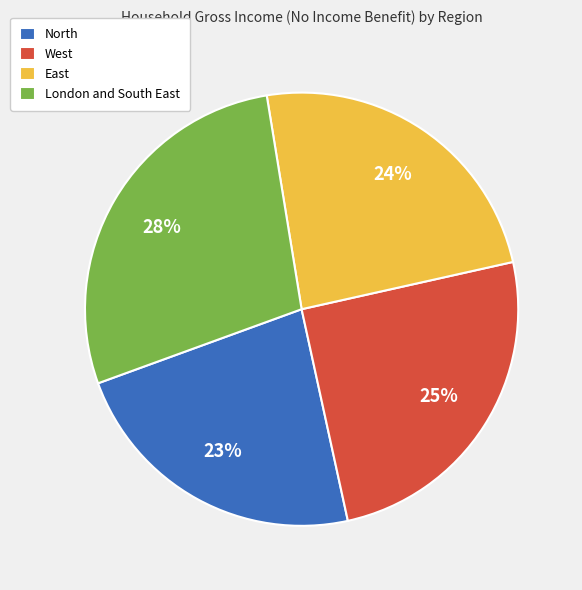

Count the number of slices in the pie.

4